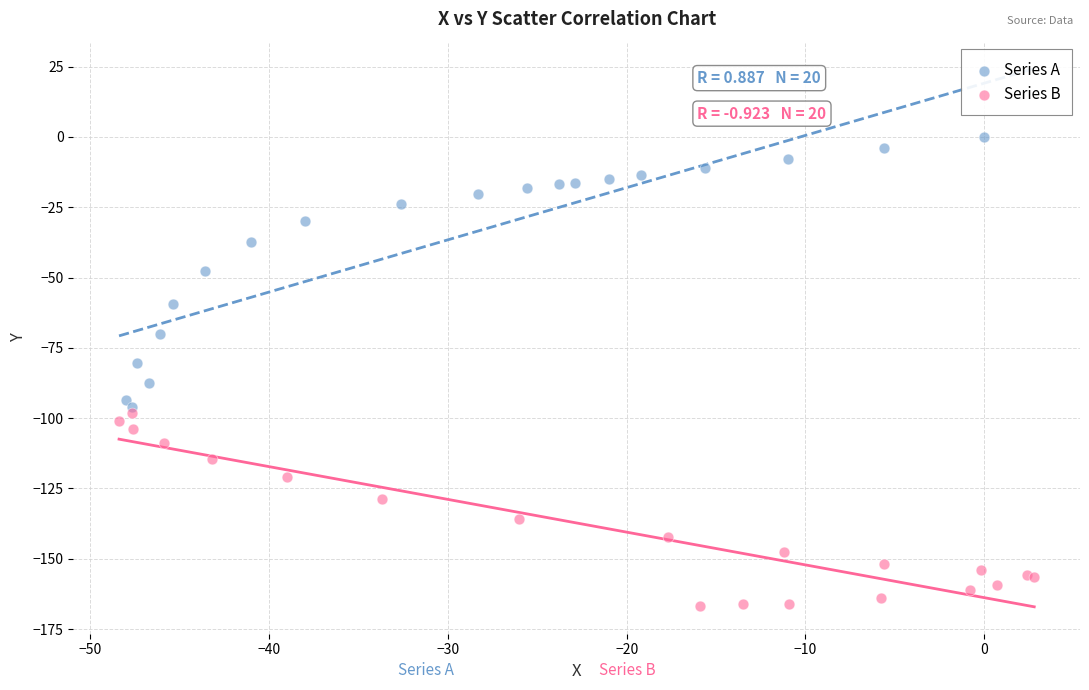

What are all the series names shown in the legend?

Series A, Series B